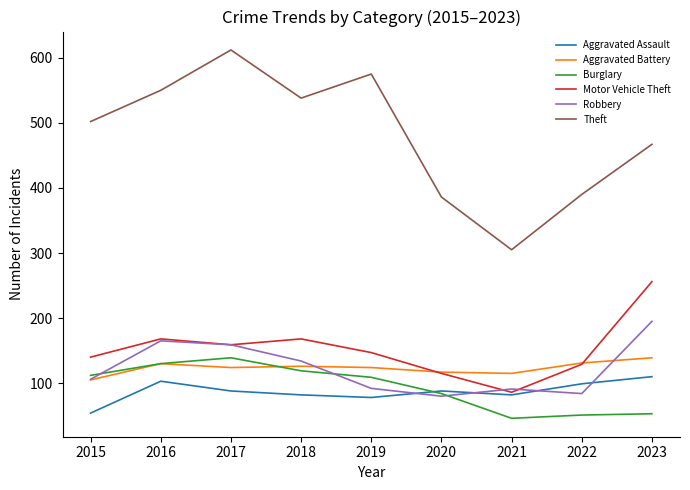

At how many categories does at least one series exceed 593?

1